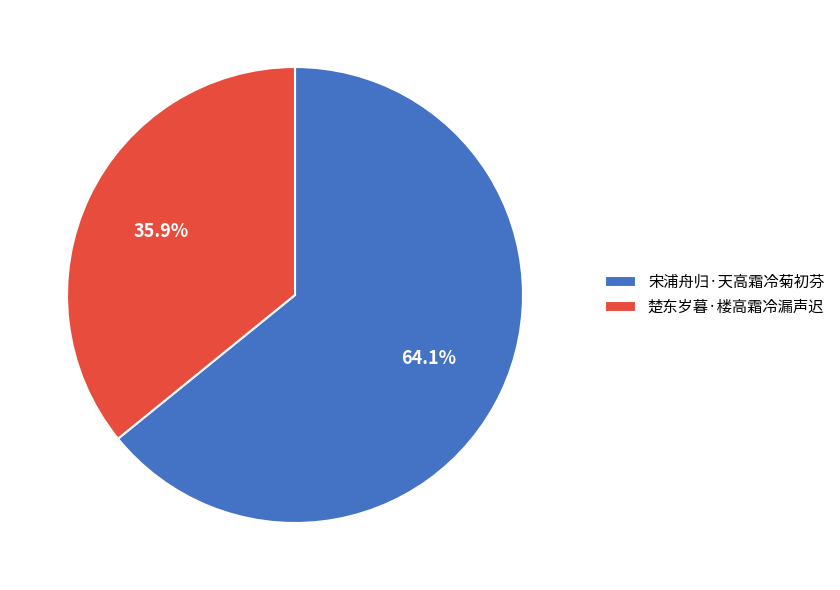

Which has a higher value, 宋浦舟归·天高霜冷菊初芬 or 楚东岁暮·楼高霜冷漏声迟?

宋浦舟归·天高霜冷菊初芬